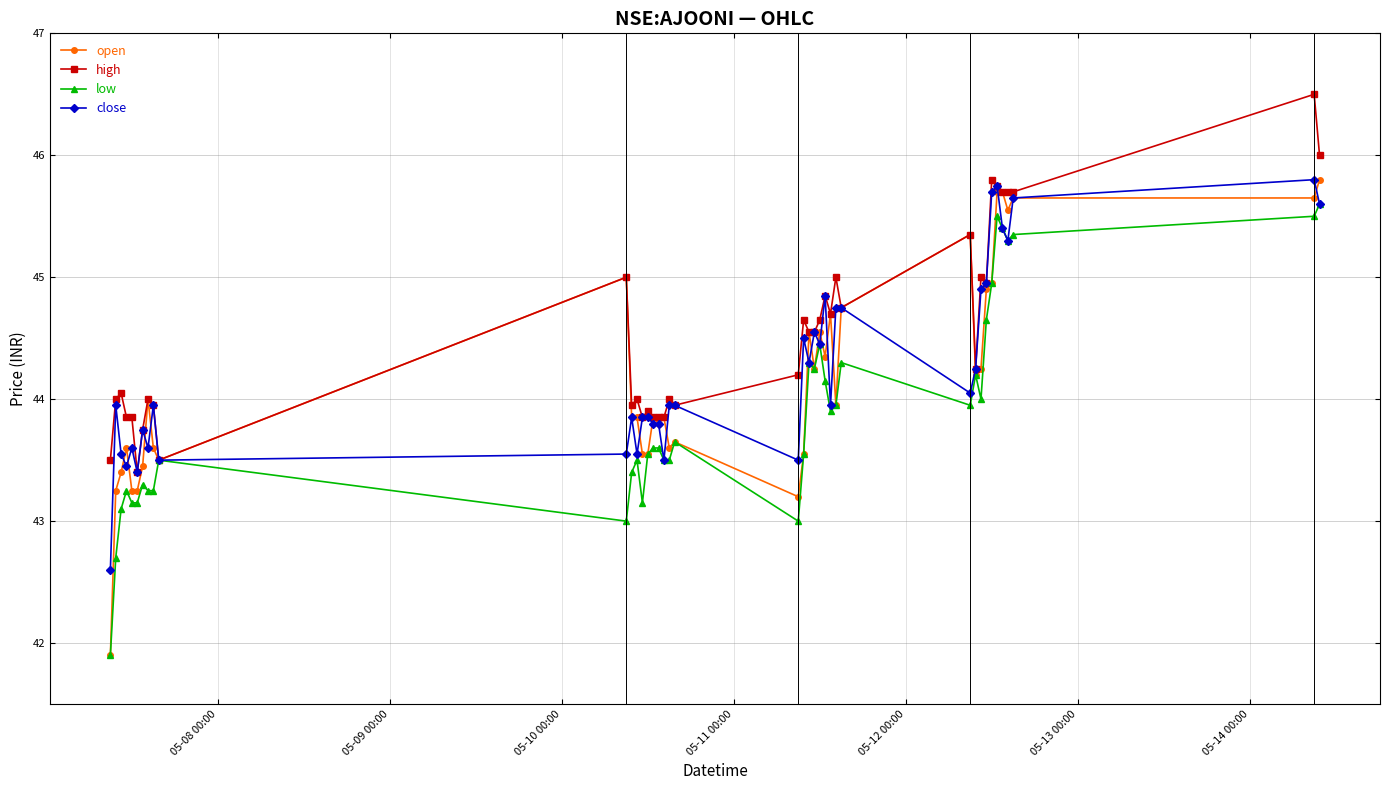

How many lines are shown in the chart?

4